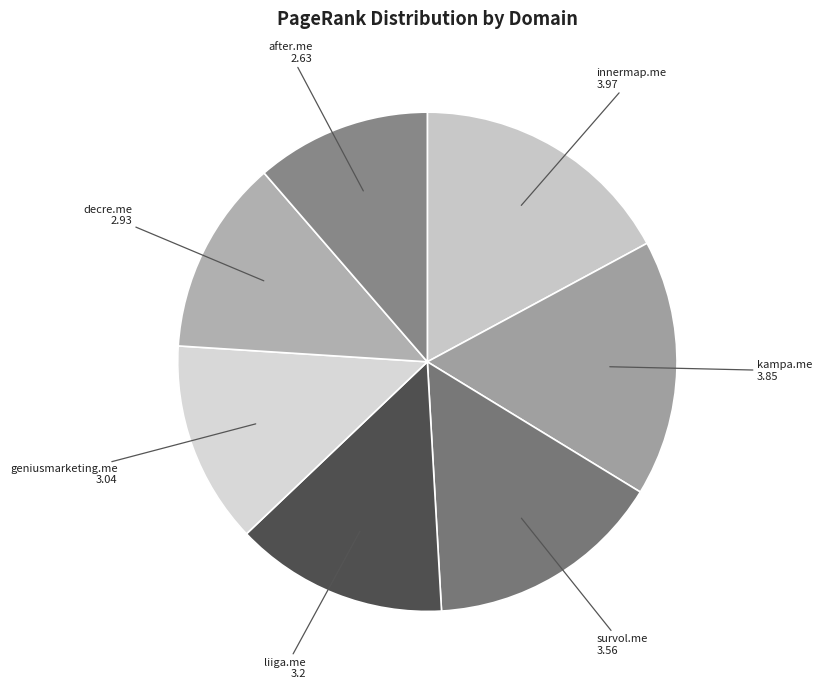

What is the ratio of the value at after.me to the value at kampa.me?

0.7